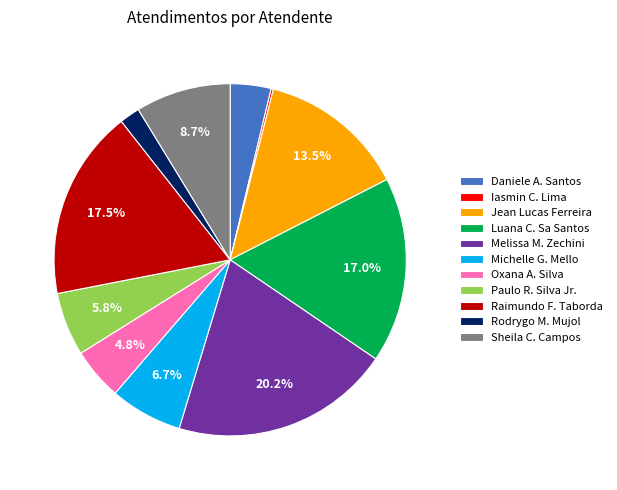

Is there a majority slice in this chart?

No